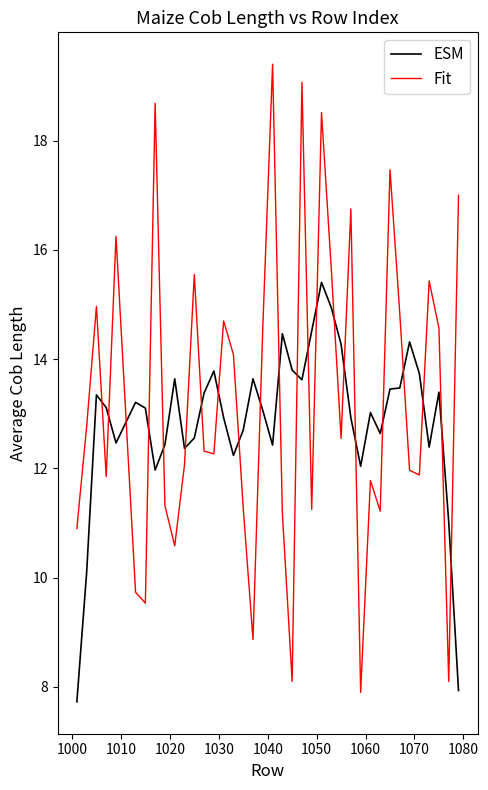

What is the maximum value for Fit?

19.4